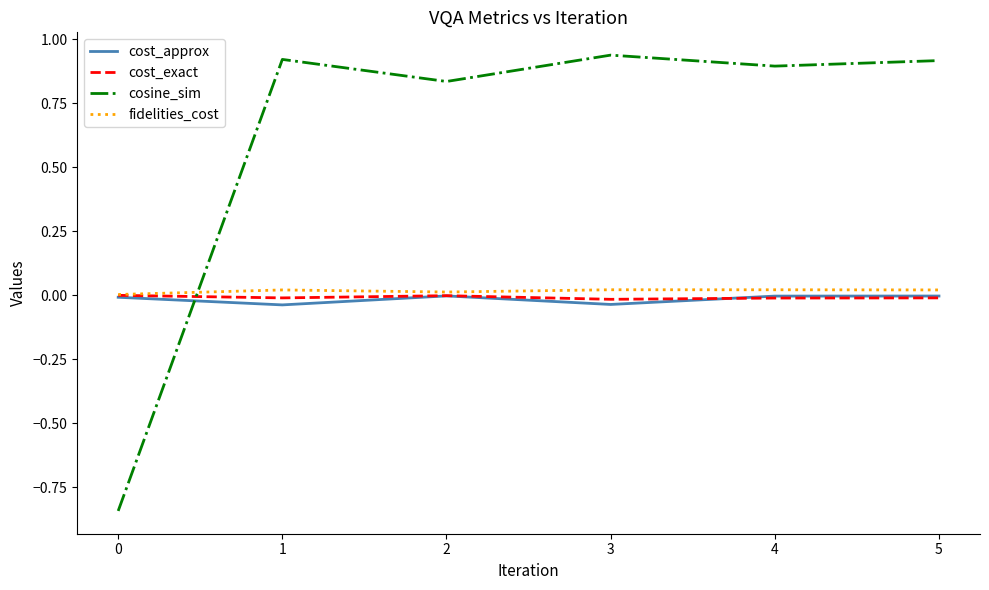

True or false: cosine_sim and cost_approx intersect in this chart.

True